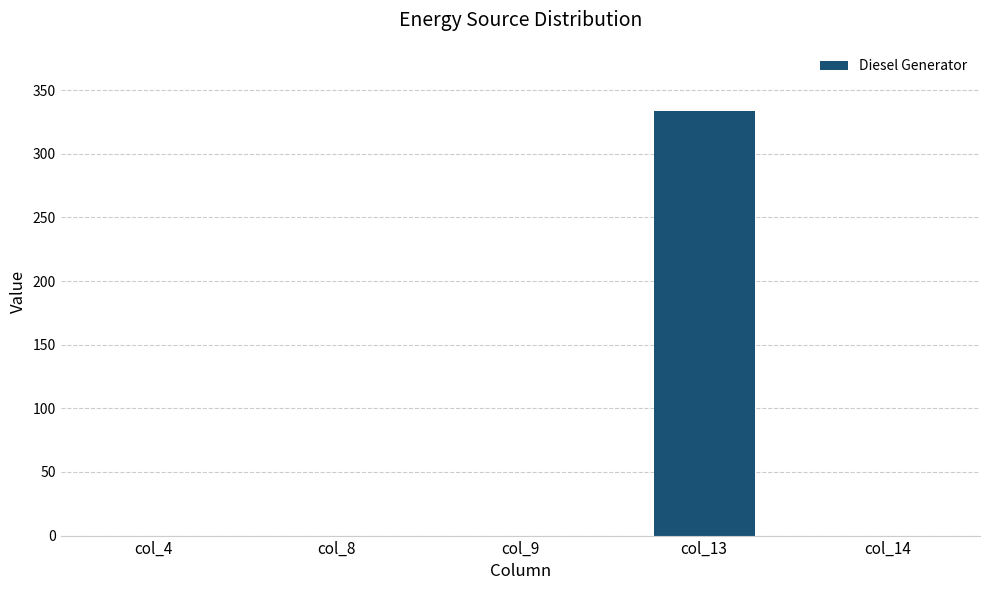

Are the bars horizontal?

No